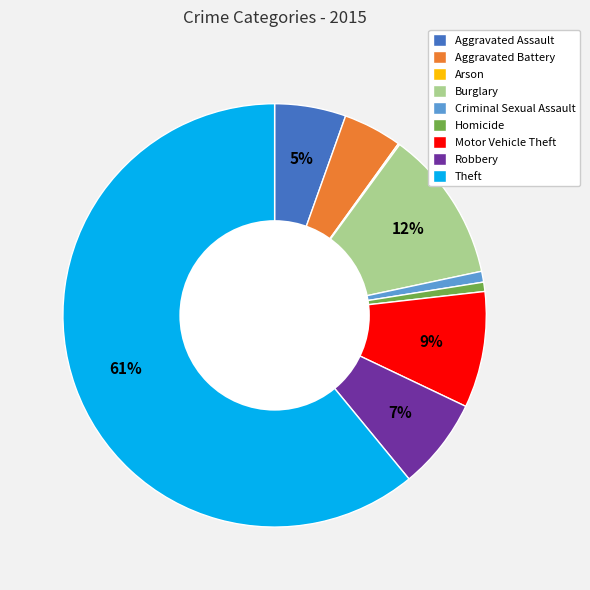

Is there a majority slice in this chart?

Yes